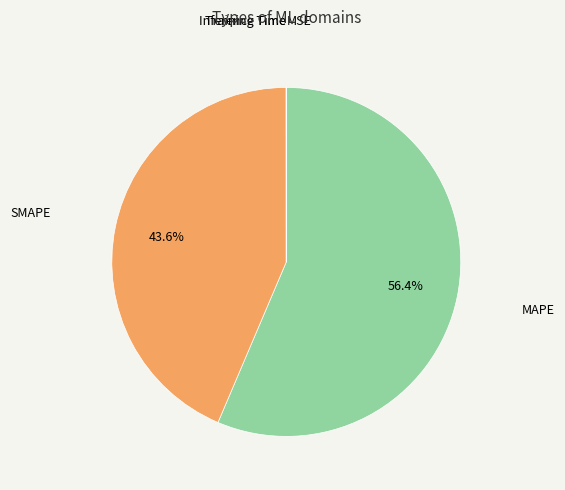

Is there any slice that represents more than half of the pie?

Yes